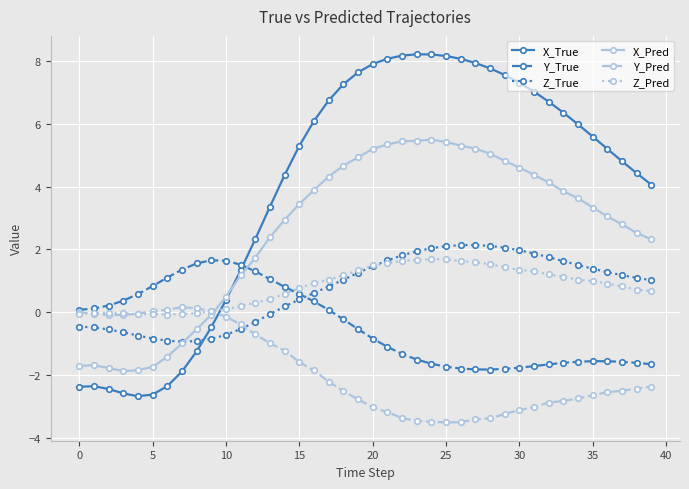

Which series has the largest range (max minus min)?

X_True